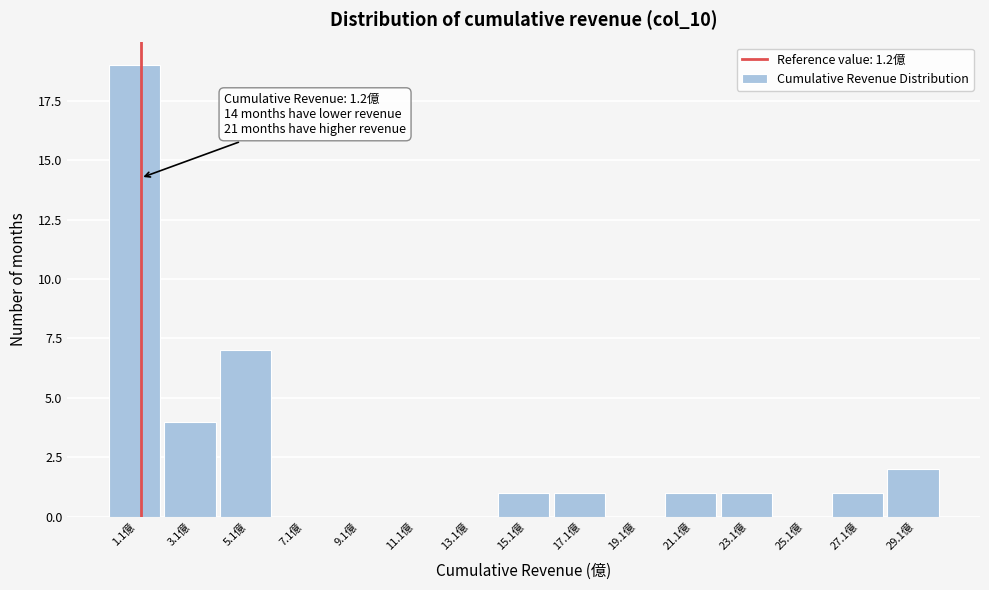

Which range on the x-axis has the tallest bar?

0 to 2